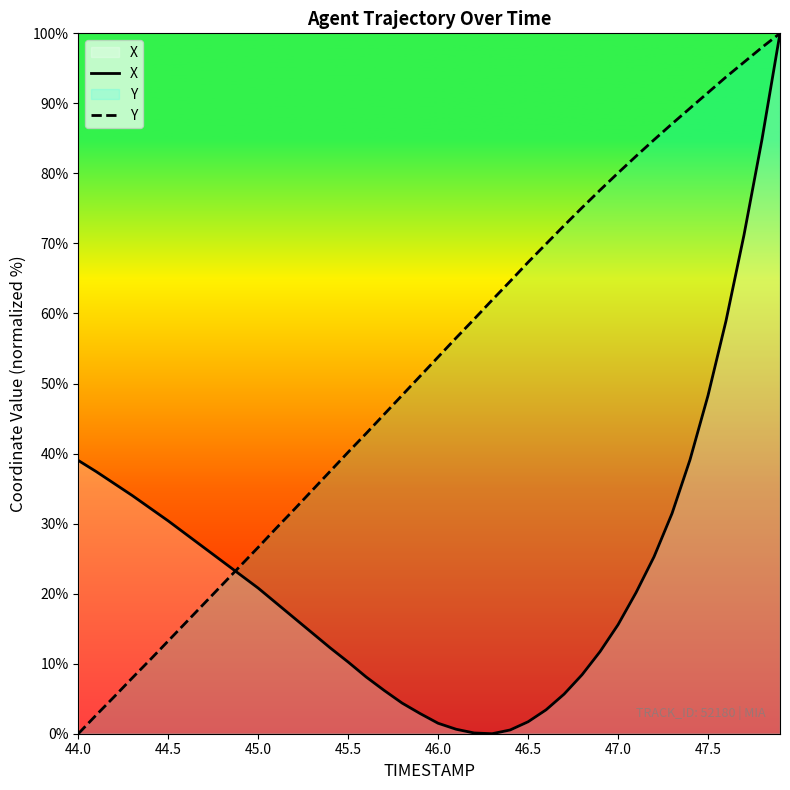

At which label is X closest to 50?

47.5